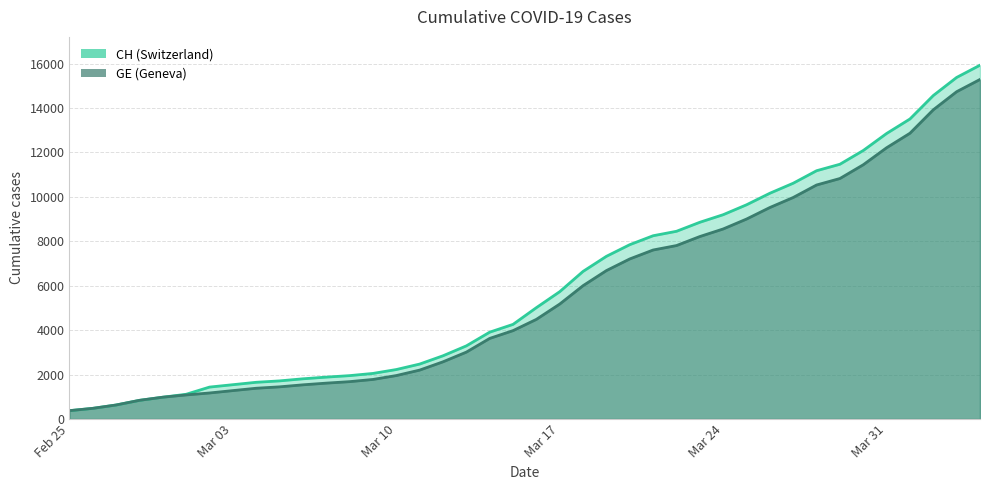

Where is GE nearest to the value 7829?

2020-03-22